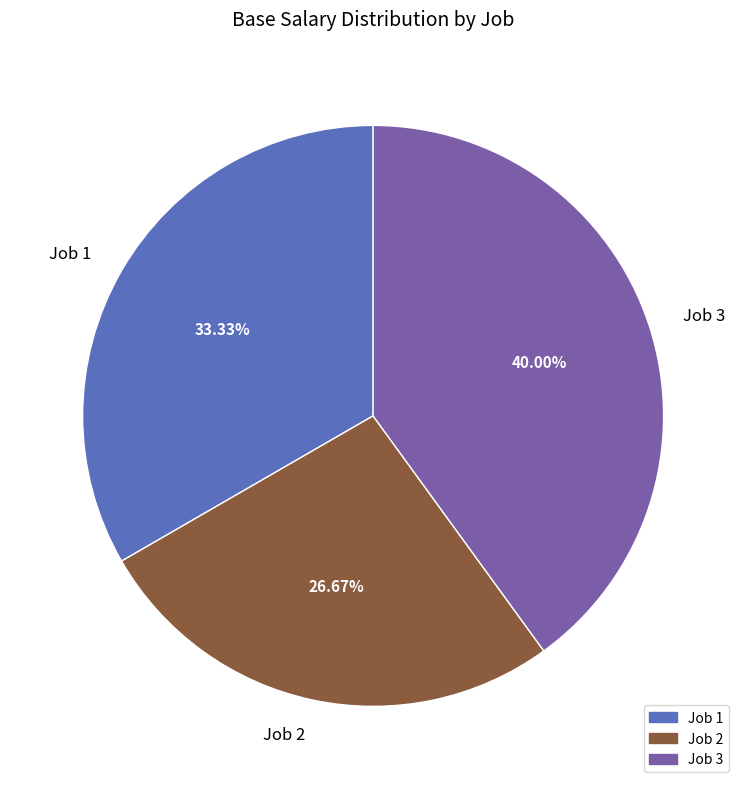

To the nearest percent, what is the combined percentage of Job 3 and Job 1?

73%